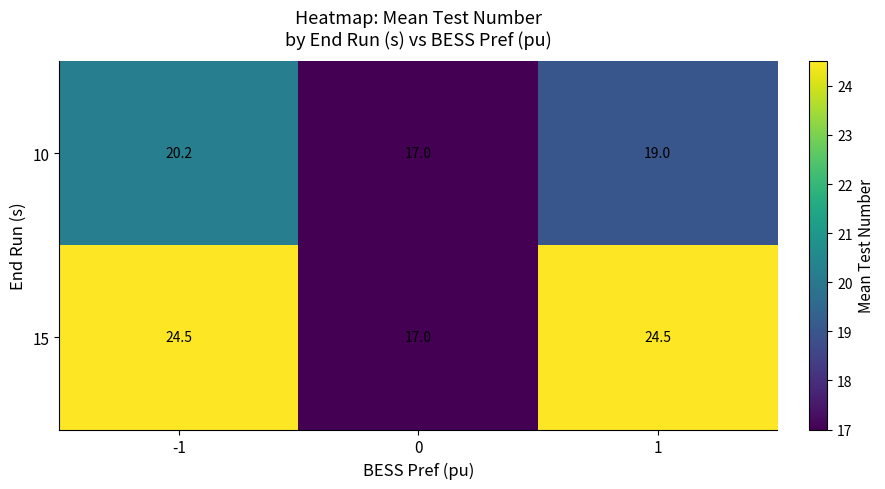

At how many categories does at least one series exceed 21?

2